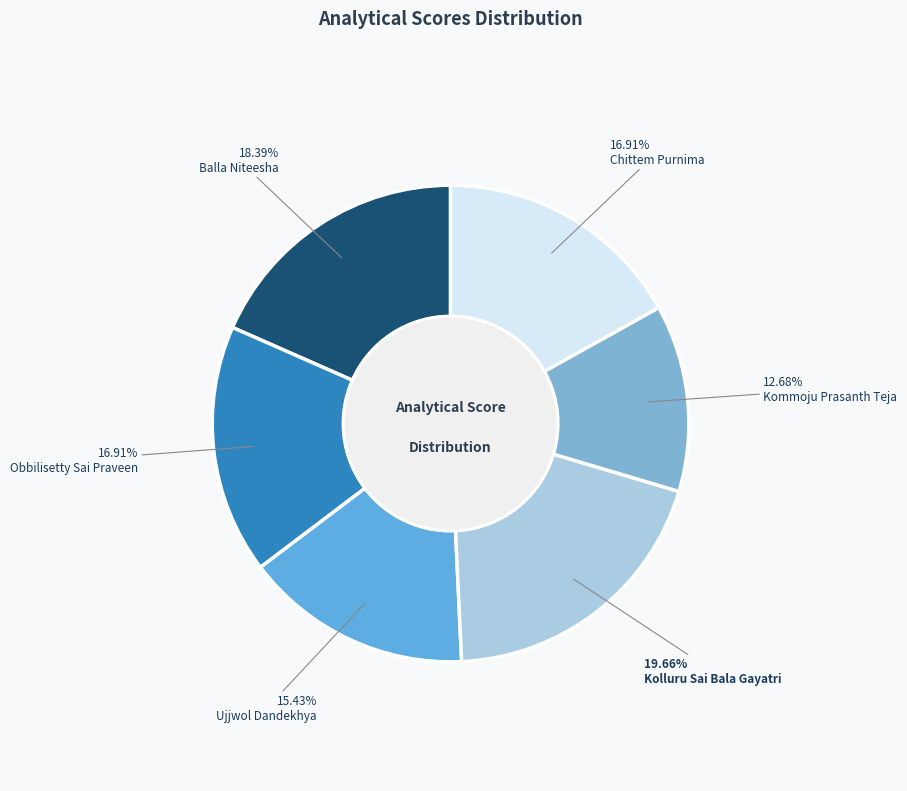

Rank the categories by value from lowest to highest.

Kommoju Prasanth Teja (60), Ujjwol Dandekhya (73), Obbilisetty Sai Praveen (80), Chittem Purnima (80), Balla Niteesha (87), Kolluru Sai Bala Gayatri (93)